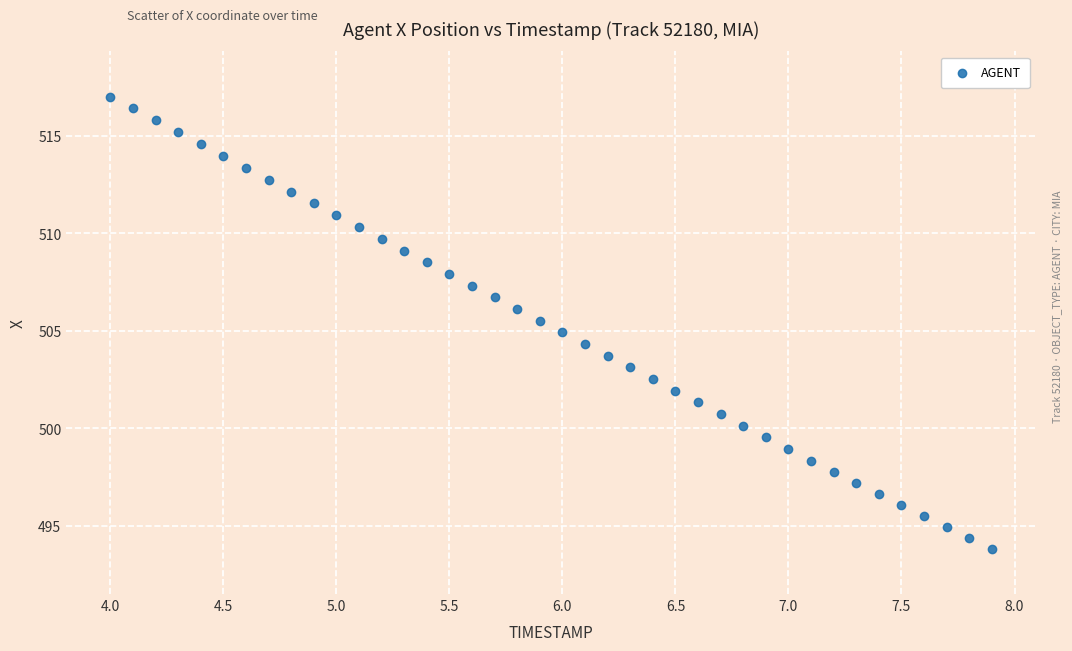

What is the range of X values (max minus min)?

3.9